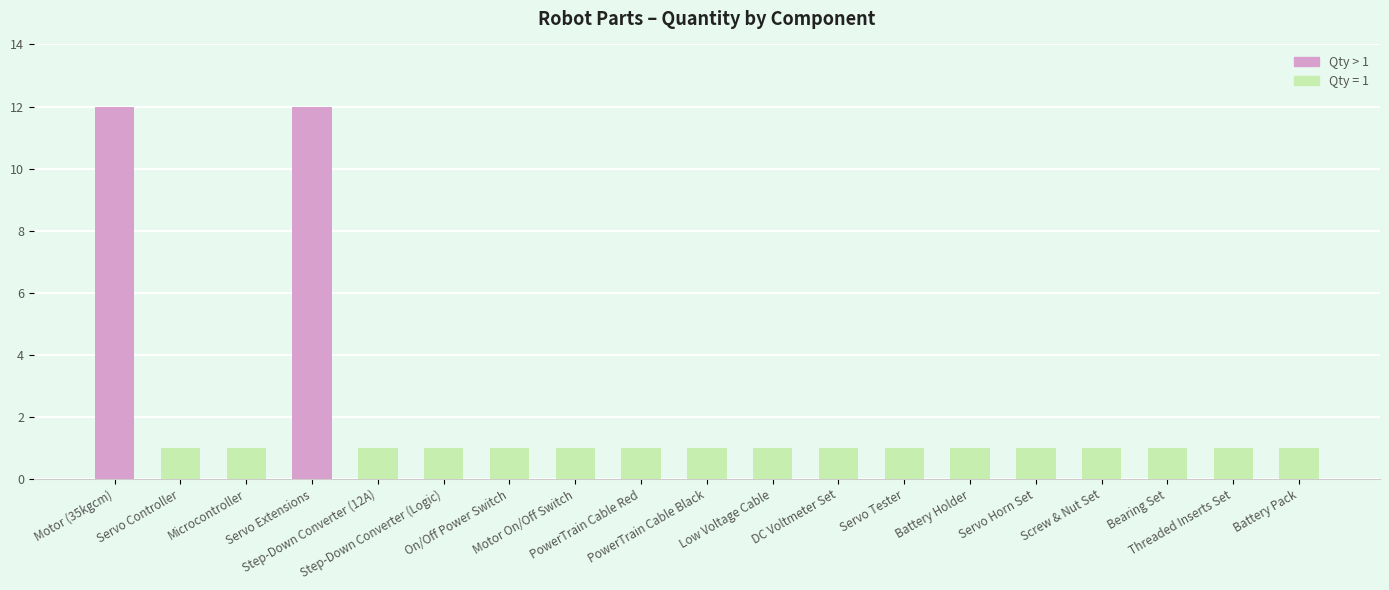

The value at Step-Down Converter (12A) is 1. True or false?

True